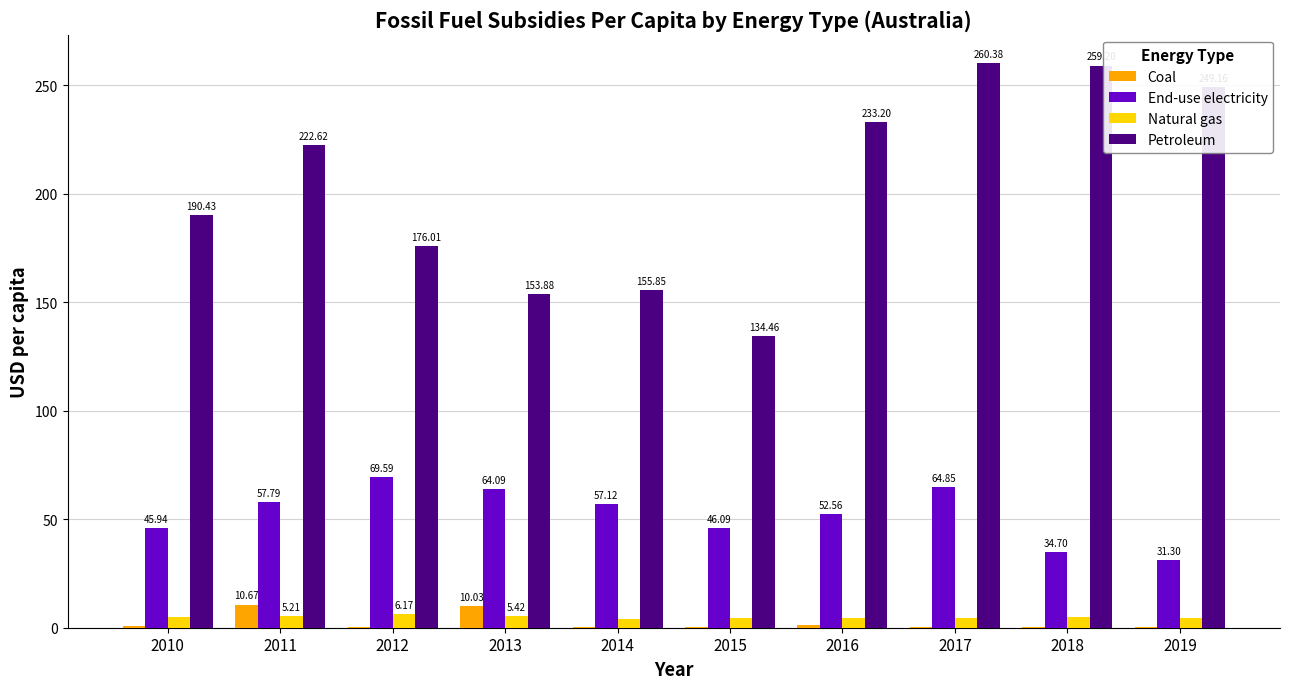

What is the sum of the Coal values at 2010 and 2011?

11.5